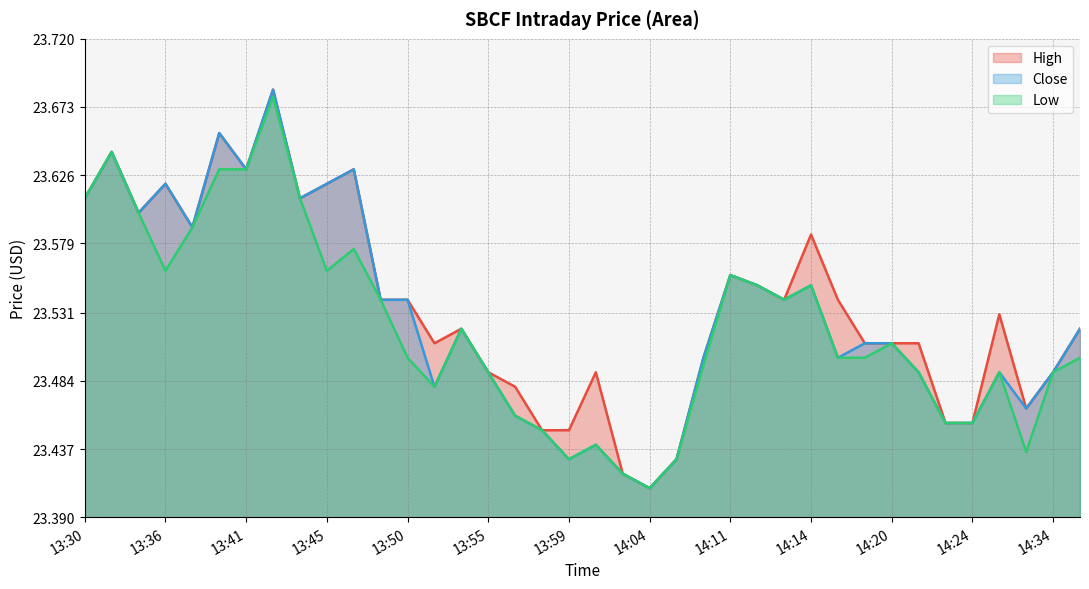

What value does the High series have at 13:58?

23.5